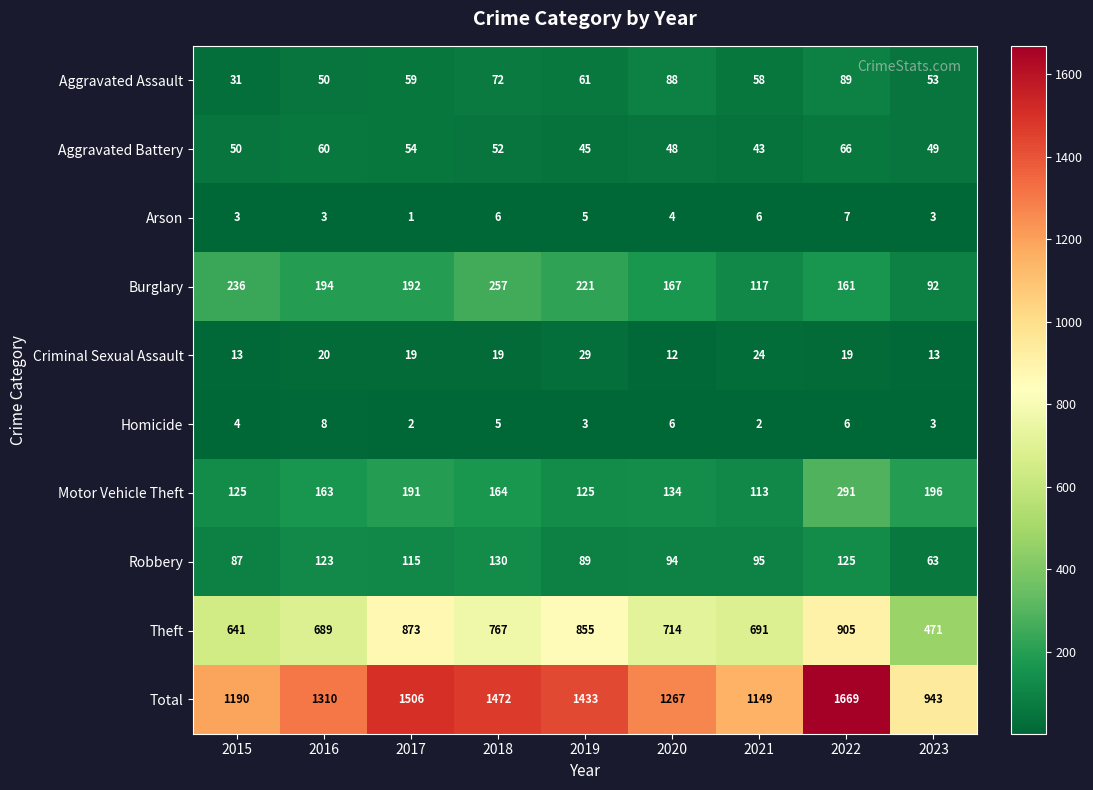

What is the spread (max minus min) of values at 2023?

940